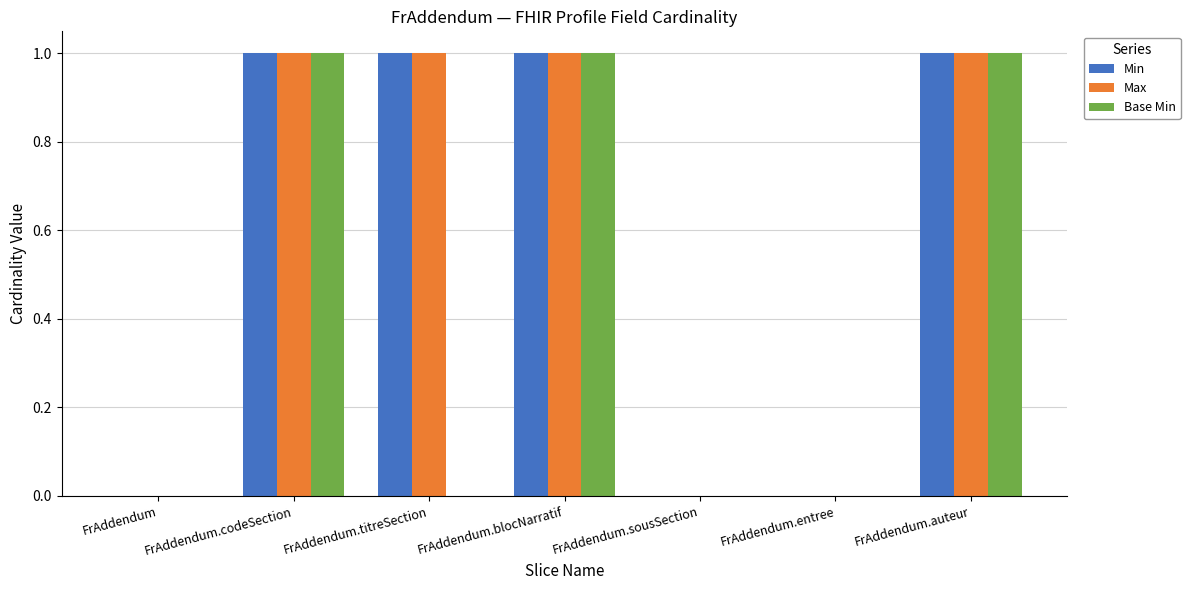

What is the sum of all Max values?

4